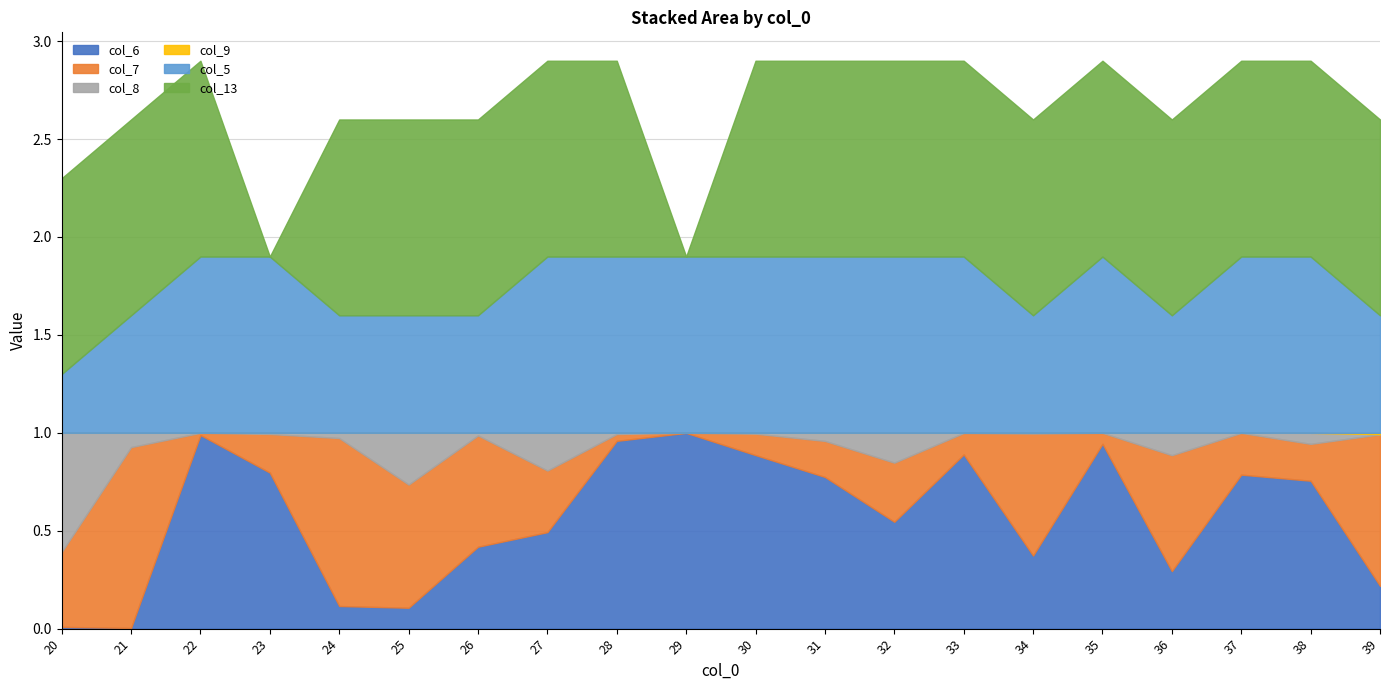

How many lines are shown in the chart?

6